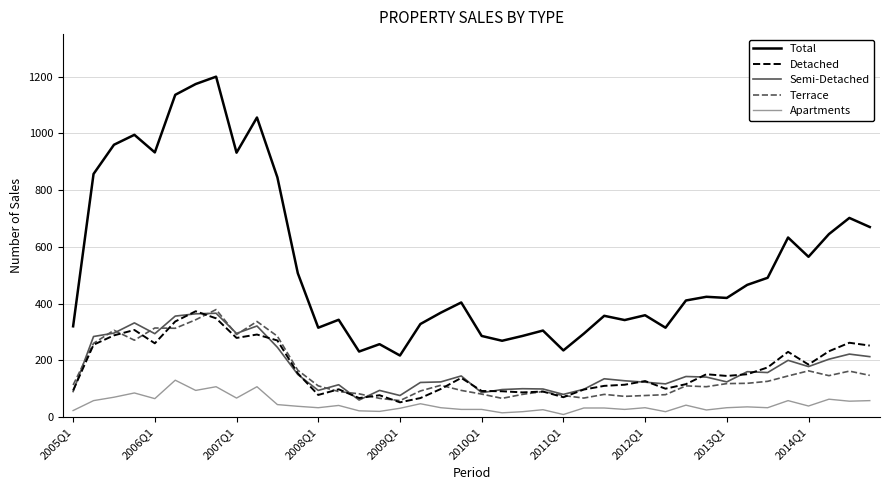

Which series has the largest total across all categories?

Total